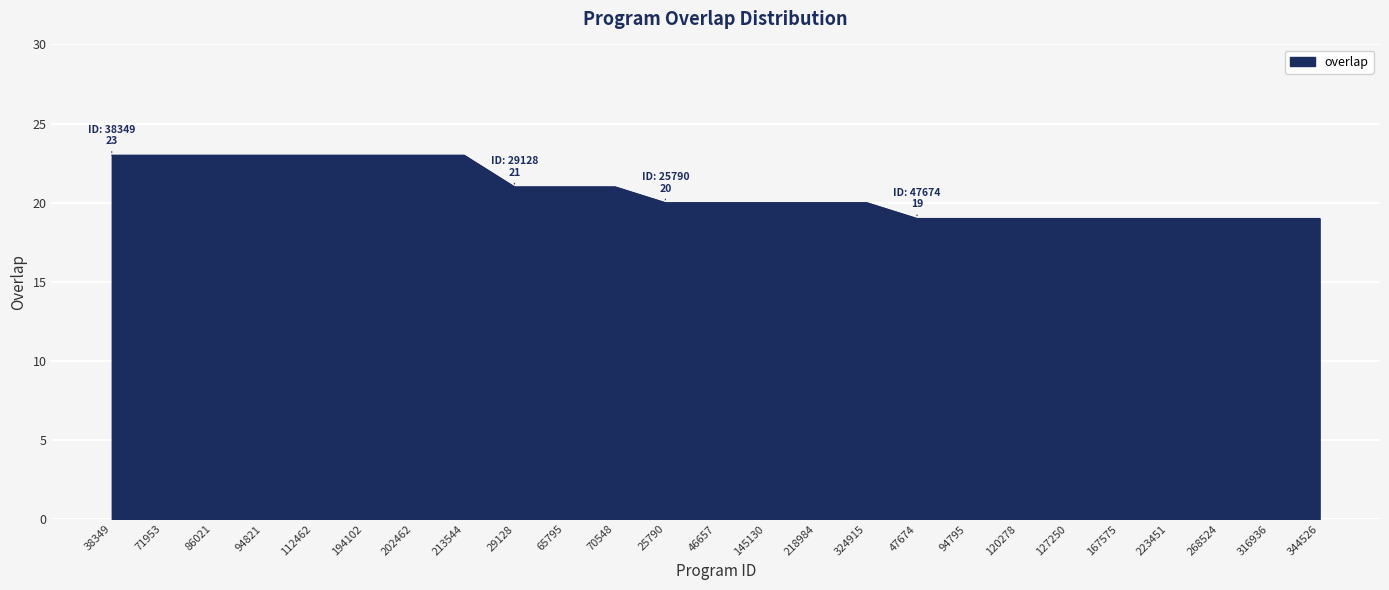

What is the greatest value displayed?

23